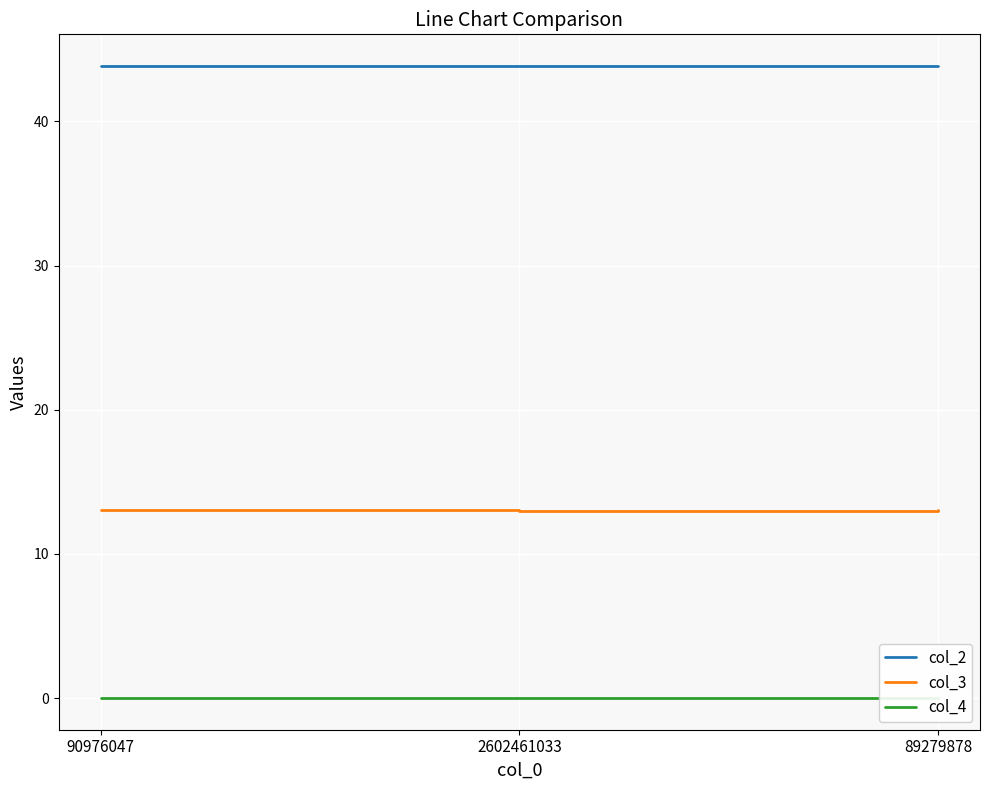

Is the value of col_4 at 2602461033 greater than the value of col_3 at 2602461033?

No